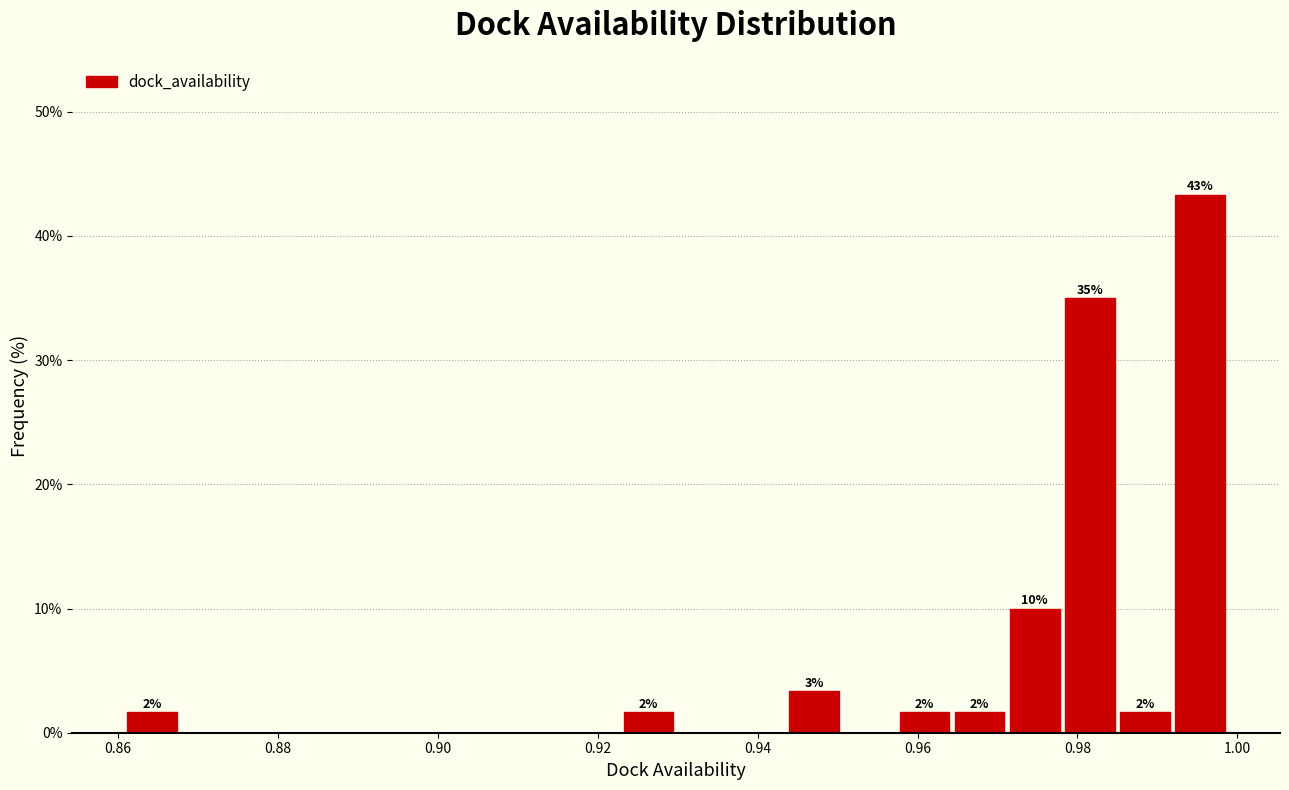

Around what value on the x-axis is the tallest bar? Give the approximate position of its centre, as read against the axis.

0.996